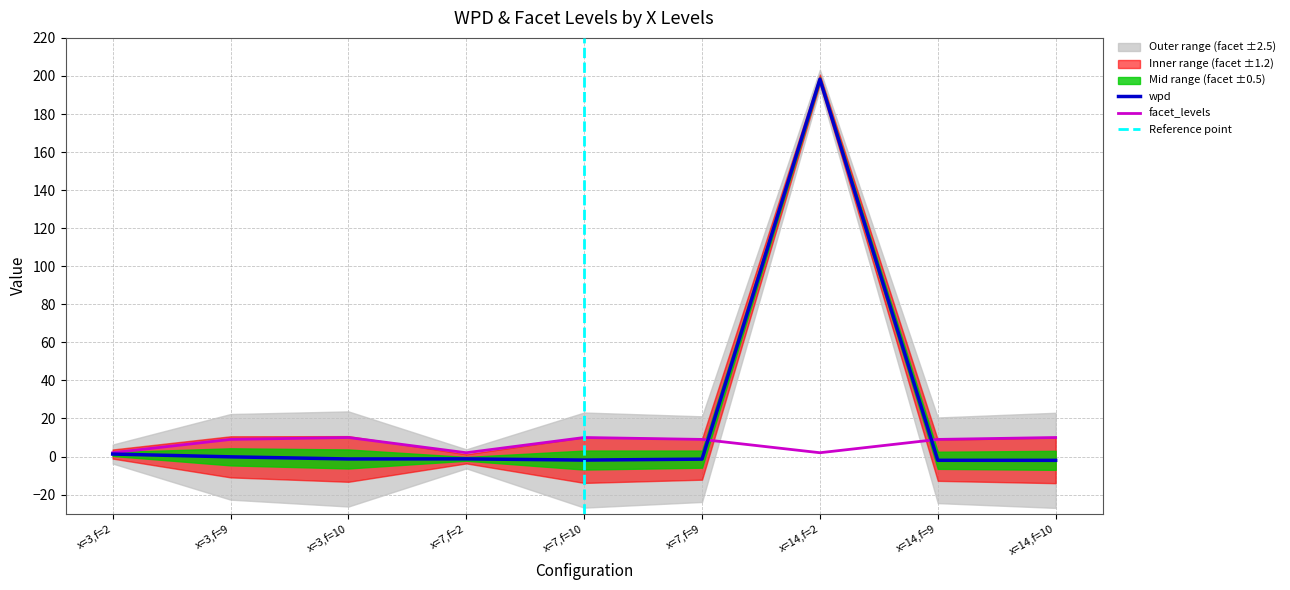

The facet_levels series shows 2.0 at 3. True or false?

True